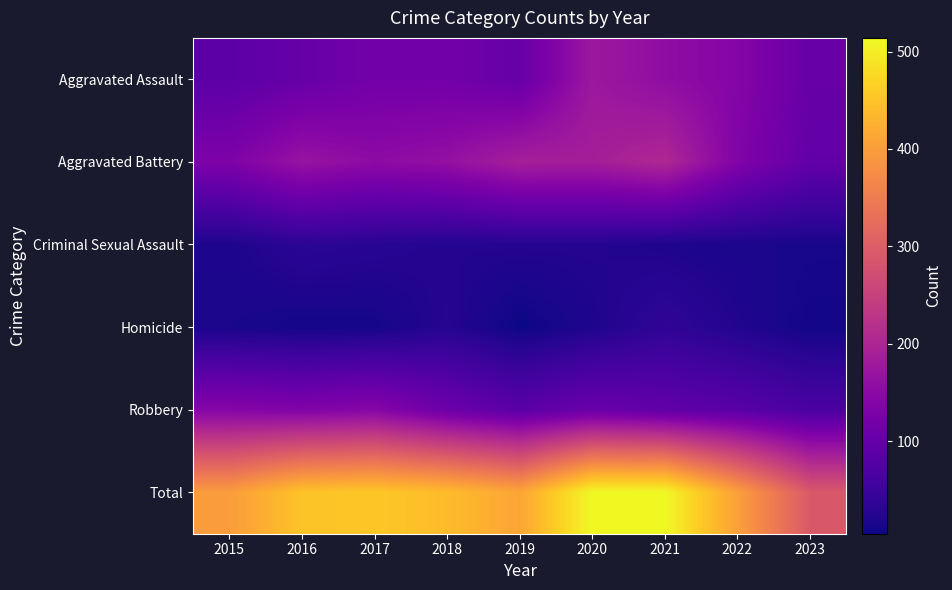

Reading left to right, list all the values displayed in this chart.

Aggravated Assault: 2015=89	2016=103	2017=118	2018=118	2019=103	2020=176	2021=157	2022=142	2023=103
Aggravated Battery: 2015=133	2016=168	2017=154	2018=163	2019=190	2020=188	2021=205	2022=137	2023=98
Criminal Sexual Assault: 2015=18	2016=32	2017=28	2018=23	2019=24	2020=24	2021=19	2022=16	2023=14
Homicide: 2015=15	2016=10	2017=11	2018=26	2019=5	2020=19	2021=37	2022=22	2023=9
Robbery: 2015=143	2016=137	2017=144	2018=110	2019=88	2020=107	2021=95	2022=86	2023=67
Total: 2015=398	2016=450	2017=455	2018=440	2019=410	2020=514	2021=513	2022=403	2023=291